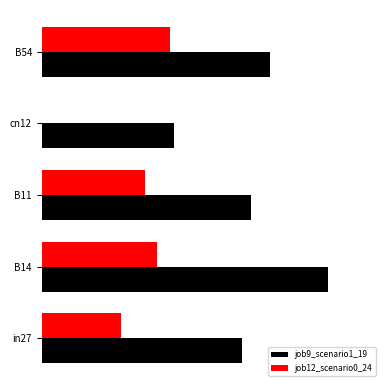

What is the average value of the job9_scenario1_19 series?

0.4